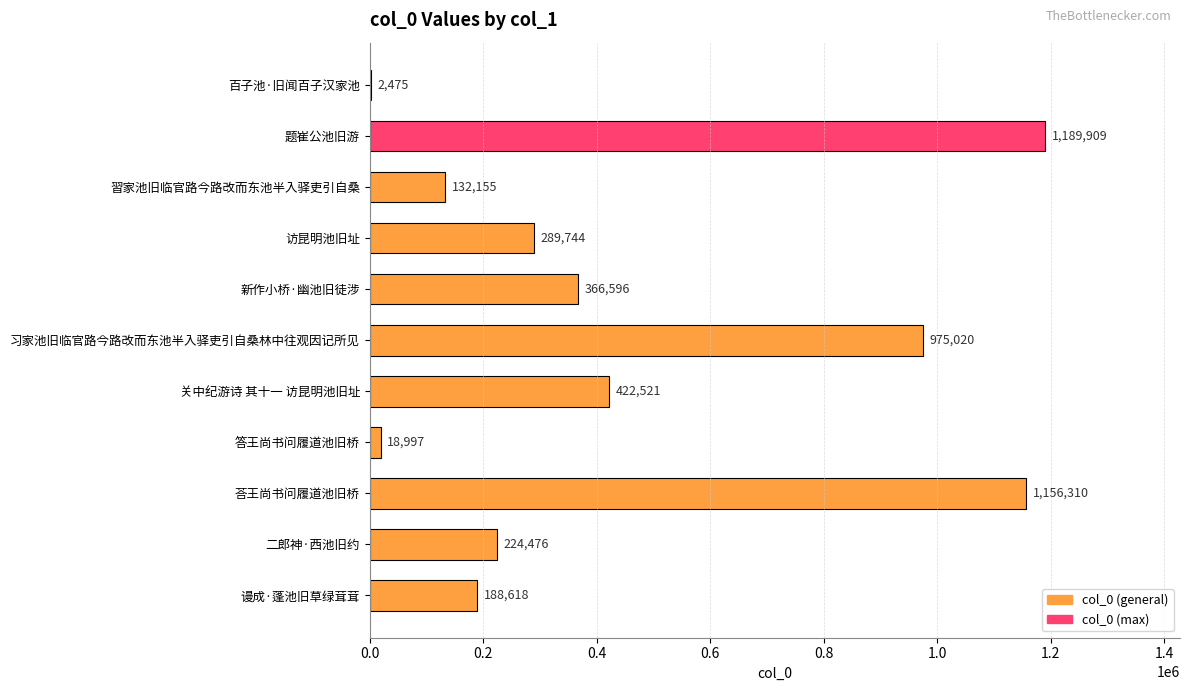

What is the ratio of the value at 習家池旧临官路今路改而东池半入驿吏引自桑 to the value at 谩成·蓬池旧草绿茸茸?

0.7